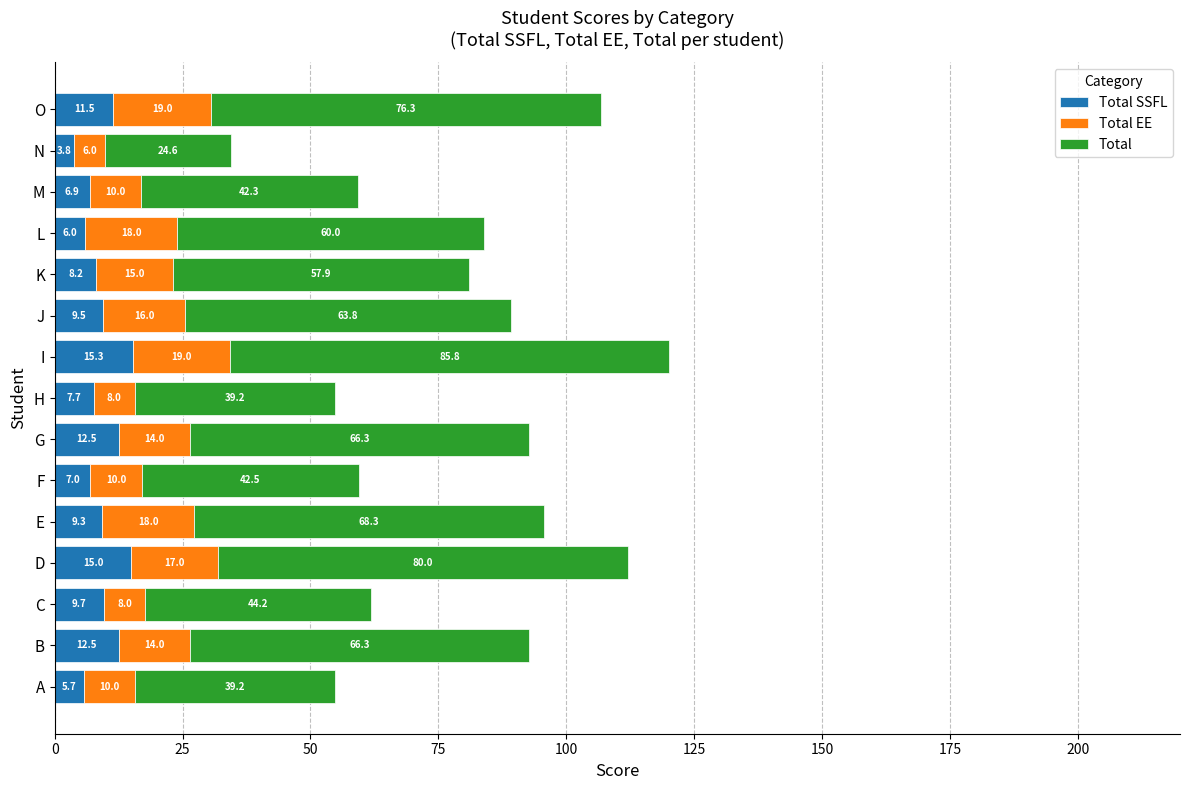

What is the total value across all series at I?

120.1